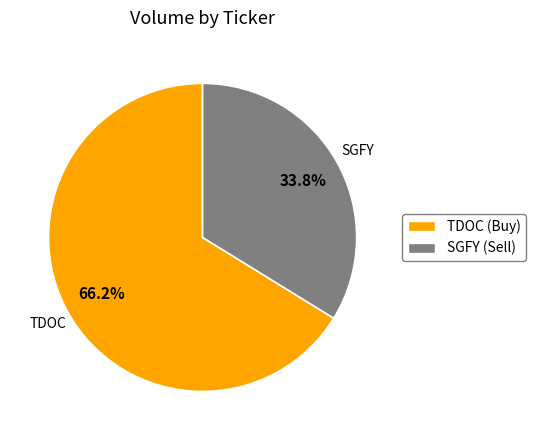

Which slice is the smallest?

SGFY (Sell)